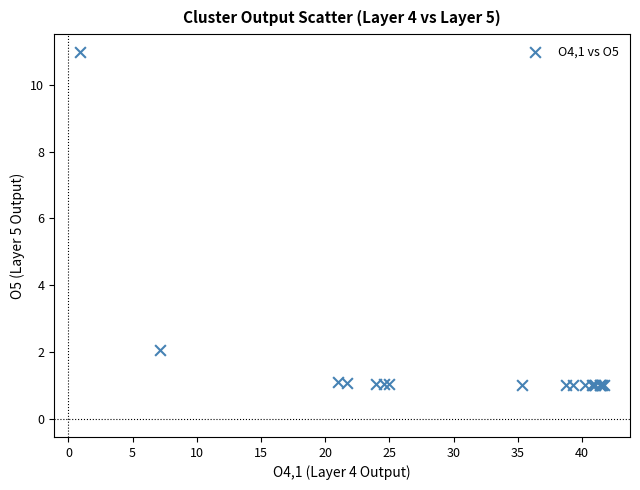

What Y value in the scatter plot is closest to 5?

2.1